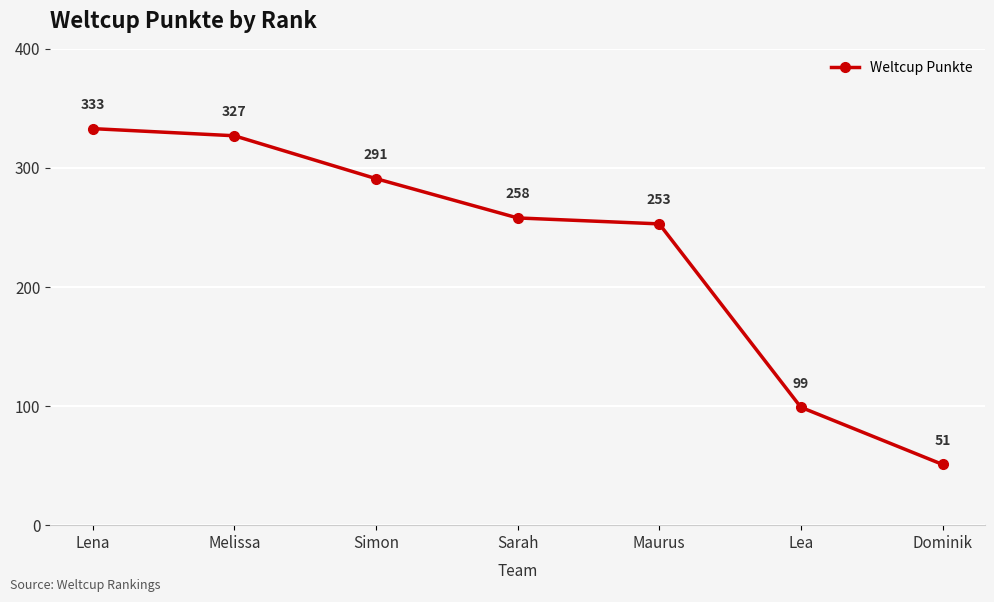

Rank the categories by value from highest to lowest.

Lena, Melissa, Simon, Sarah, Maurus, Lea, Dominik